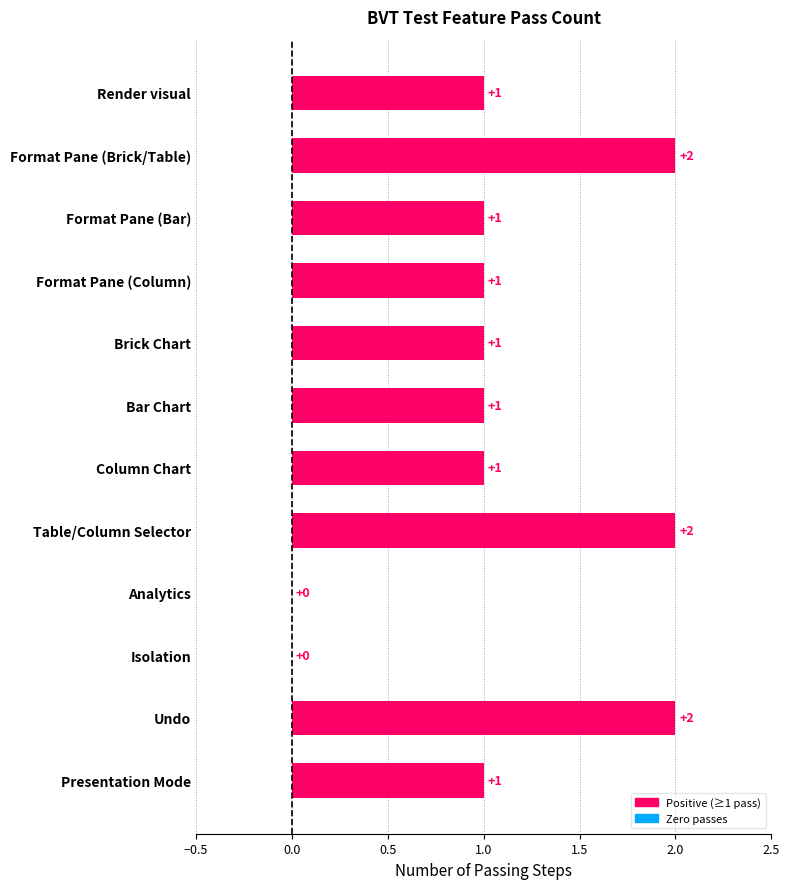

What is the sum of all values?

13